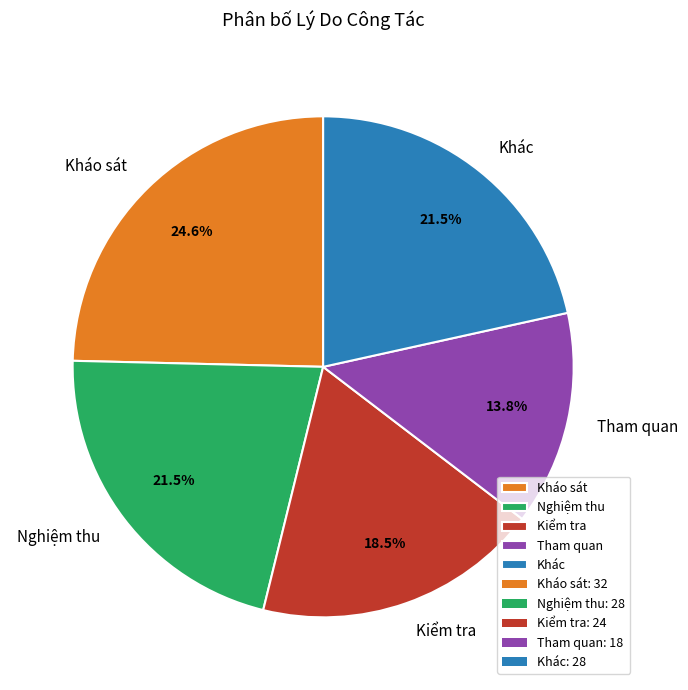

Do Nghiệm thu and Tham quan together represent more than half of the pie?

No